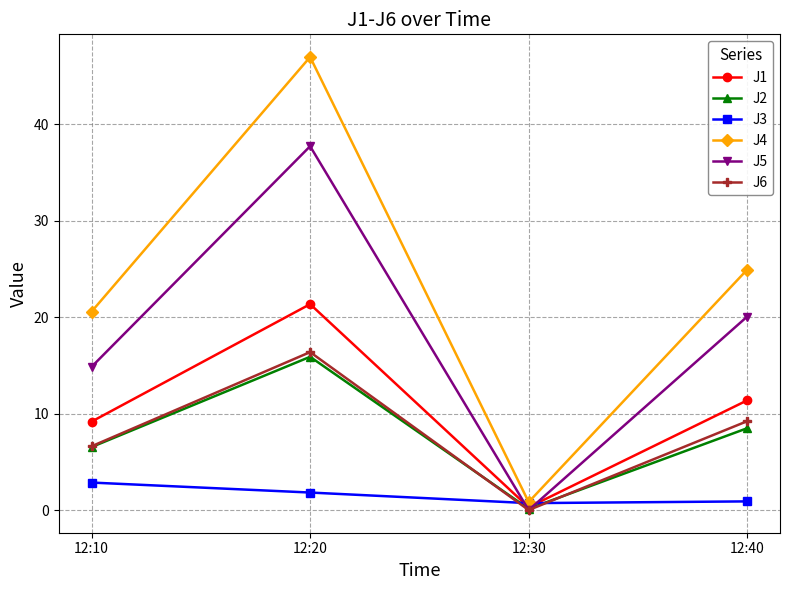

Is it true that J1 equals 0.3 at 12:30?

True